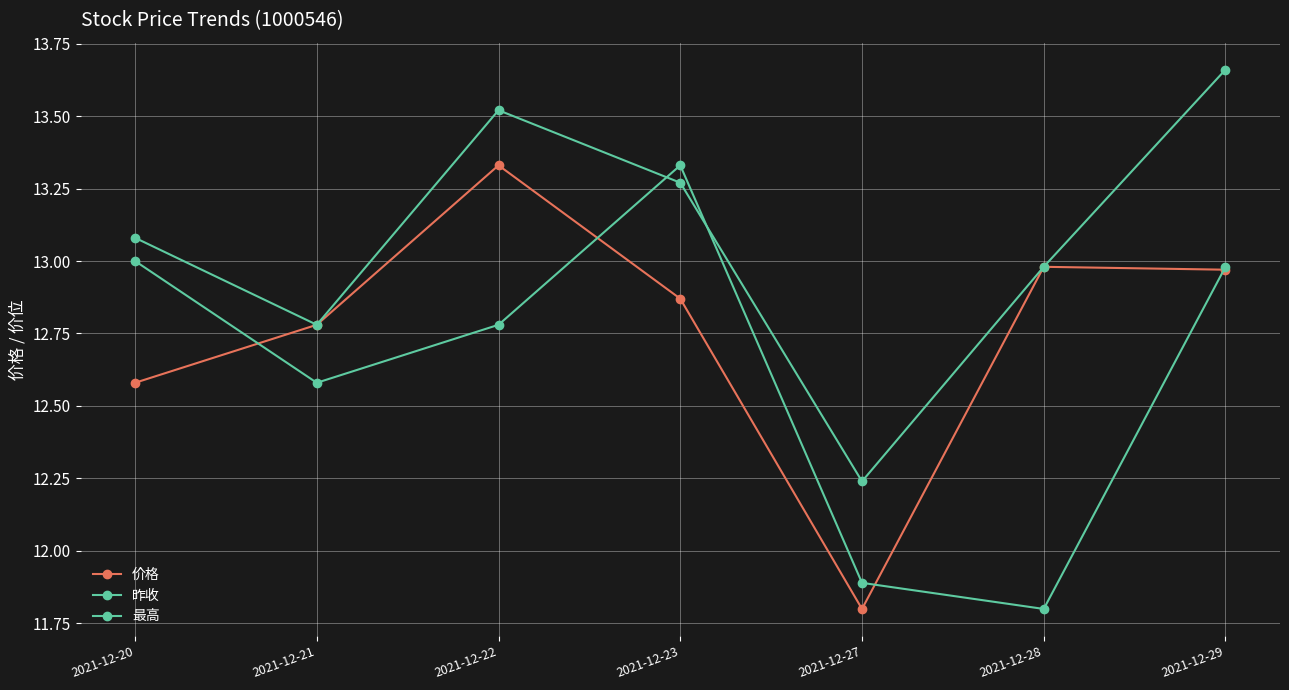

Where is the first local minimum for 昨收?

2021-12-21